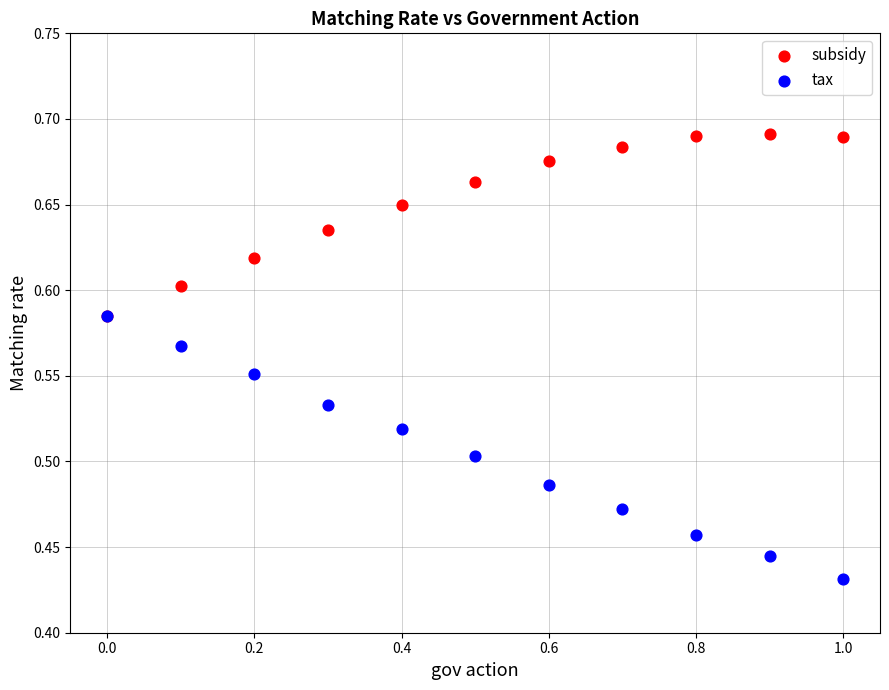

Which series contains the highest Y value?

subsidy